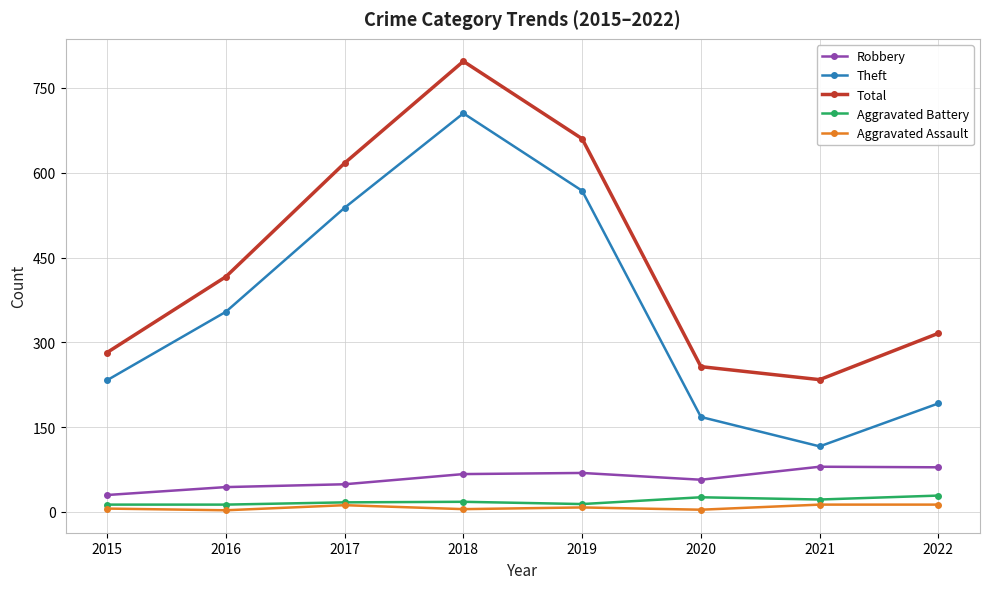

Which series has the largest total across all categories?

Total